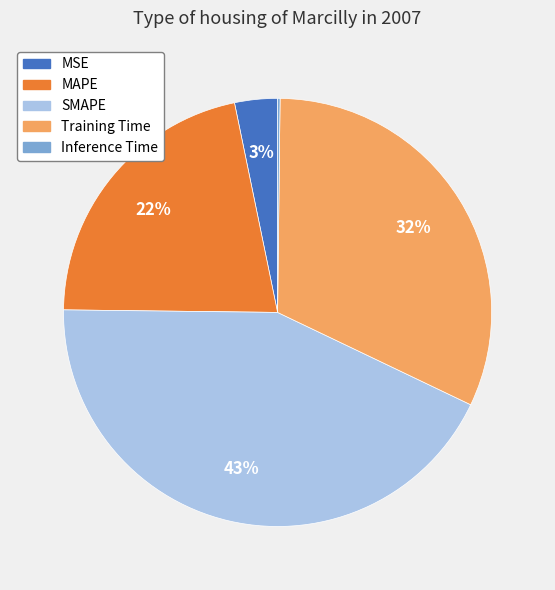

What is the largest slice in the pie chart?

SMAPE